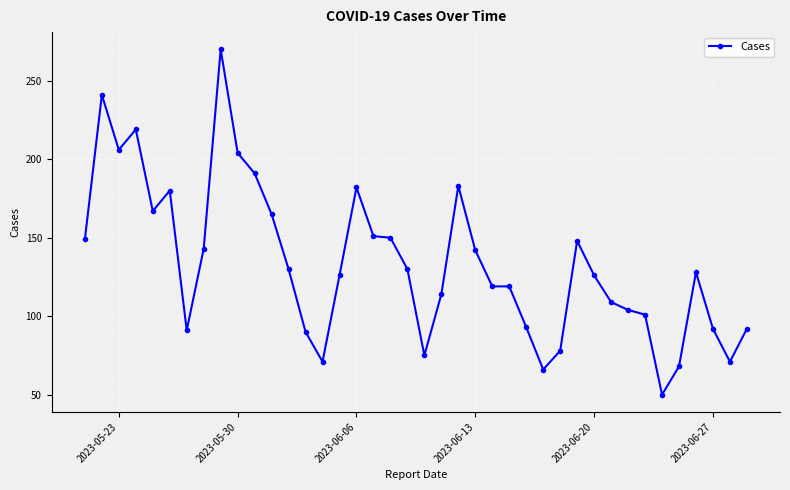

True or false: the data has more than 1 interior local peaks.

True